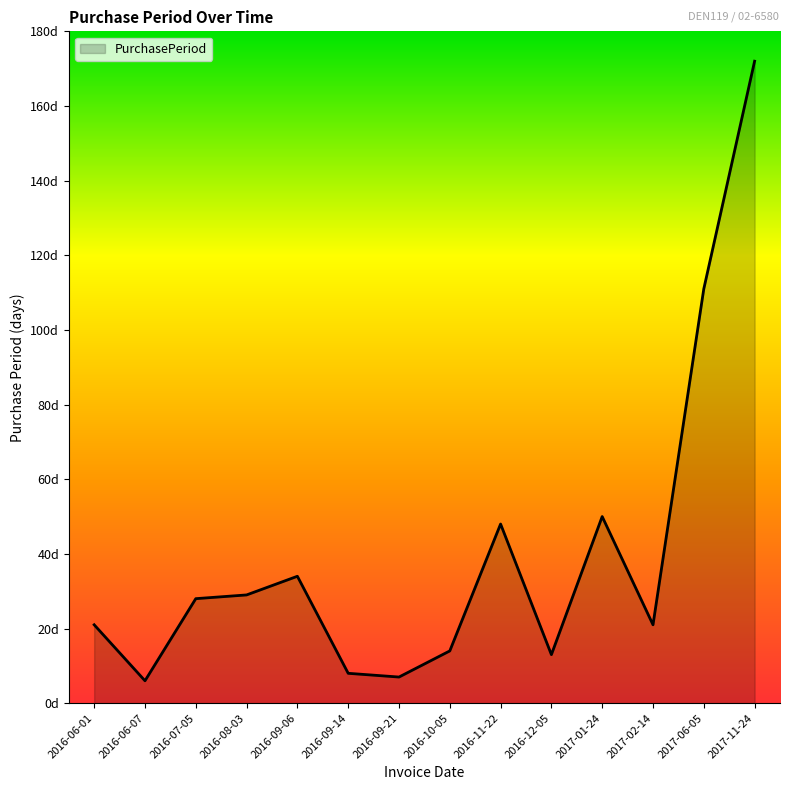

Which has a higher value, 2016-09-06 or 2016-11-22?

2016-11-22